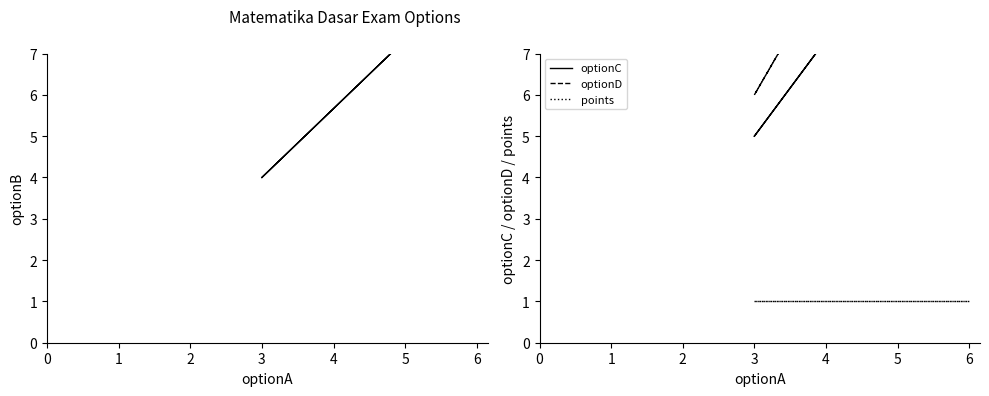

What is the sum of all optionB values?

17